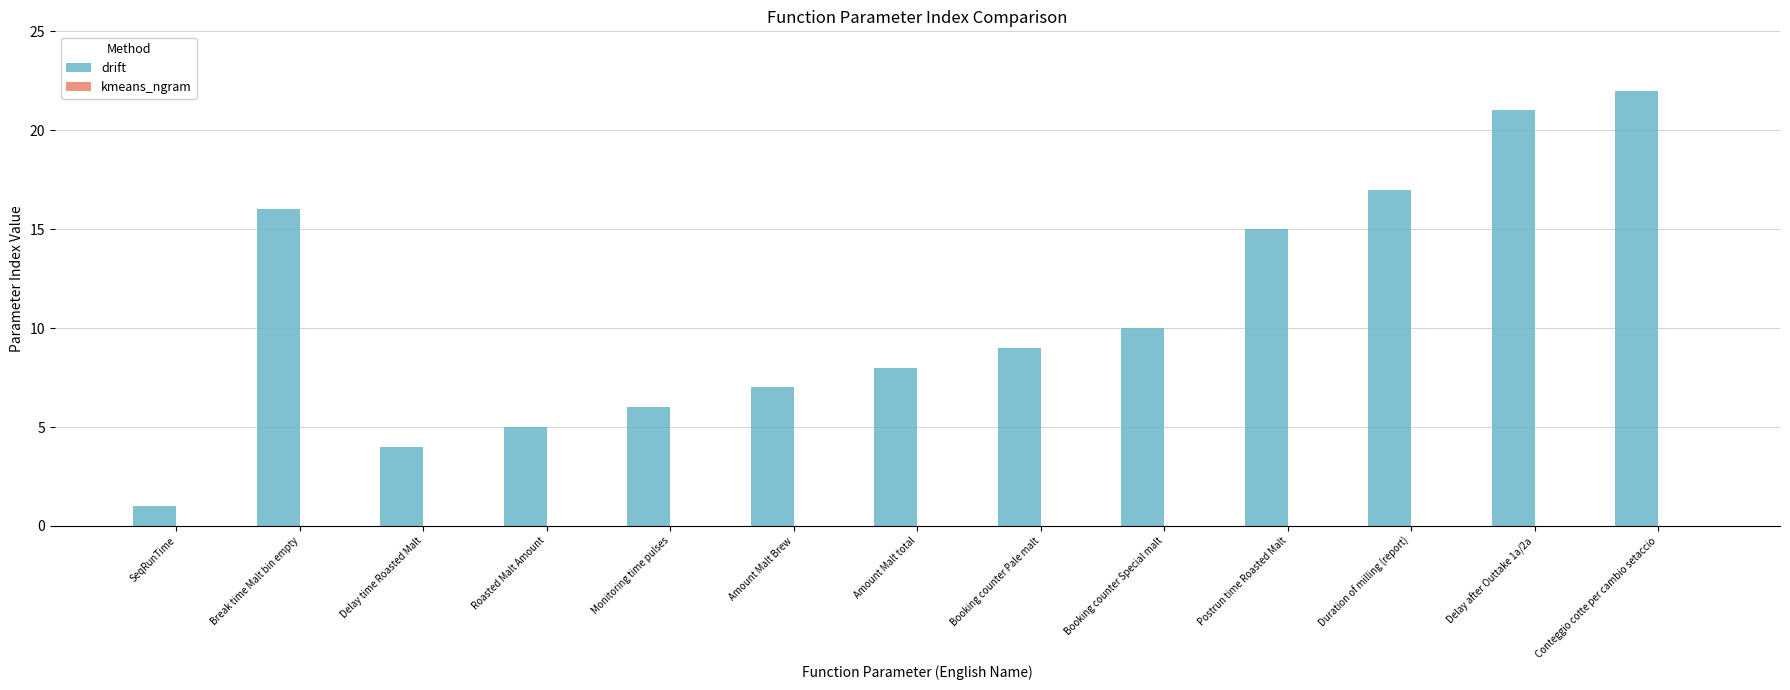

What is the maximum value shown in the chart?

22